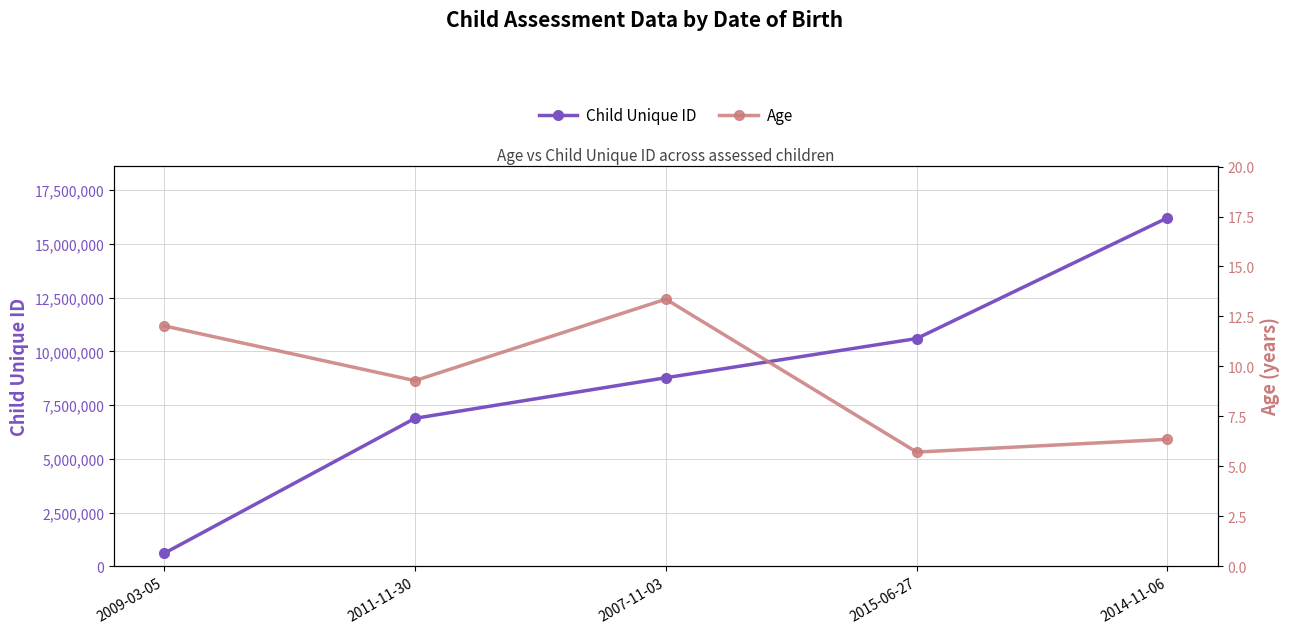

True or false: Child Unique ID has more than 0 points higher than both neighbors.

False